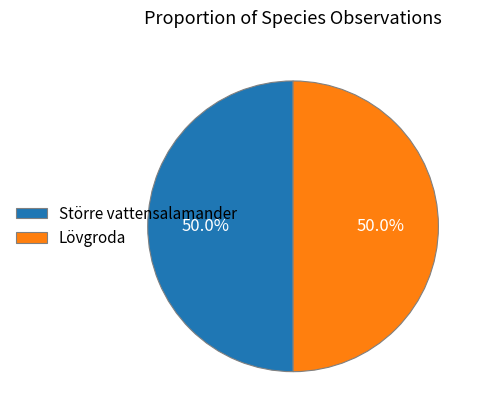

Approximately how many times larger is the value at Större vattensalamander compared to Lövgroda?

1.0